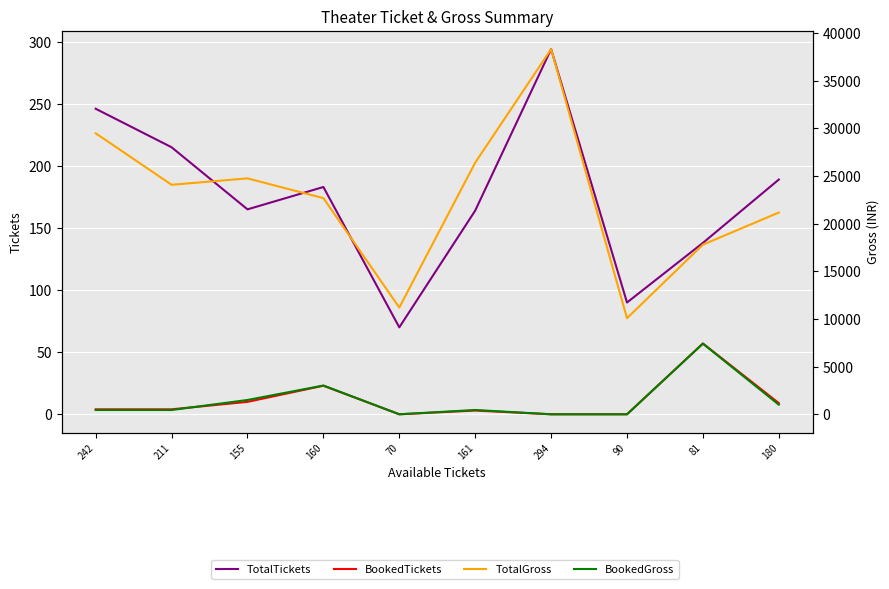

True or false: TotalTickets has more than 2 interior local peaks.

False